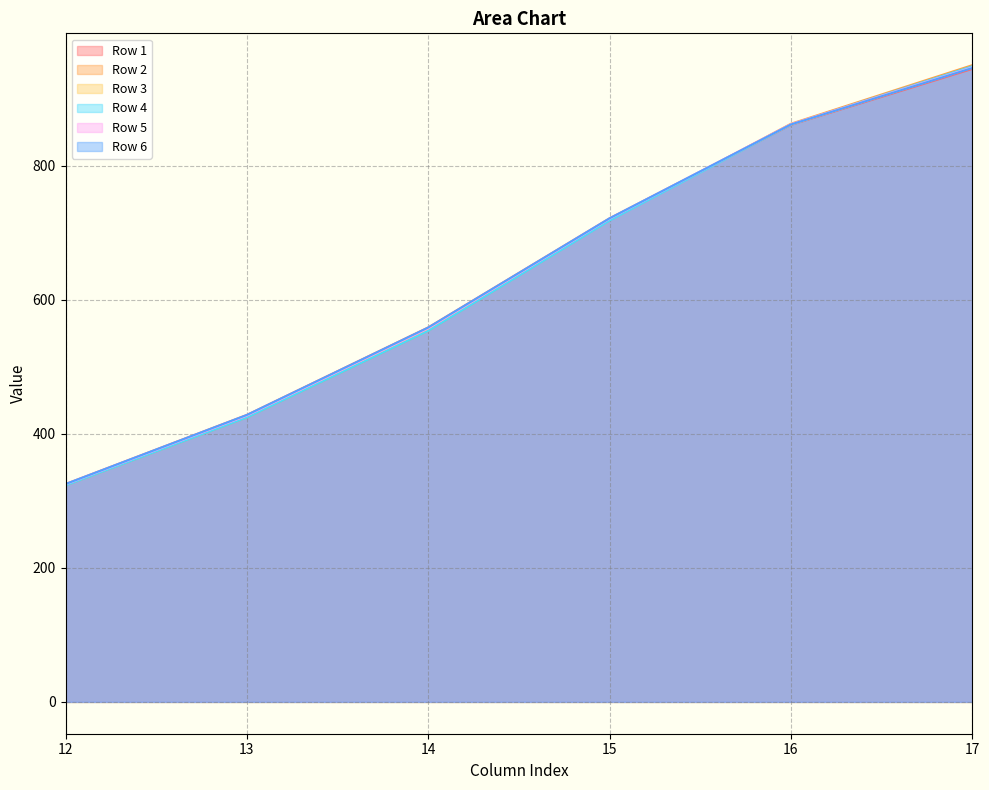

True or false: Row 5 has a value of 1115.8 at 15.

False